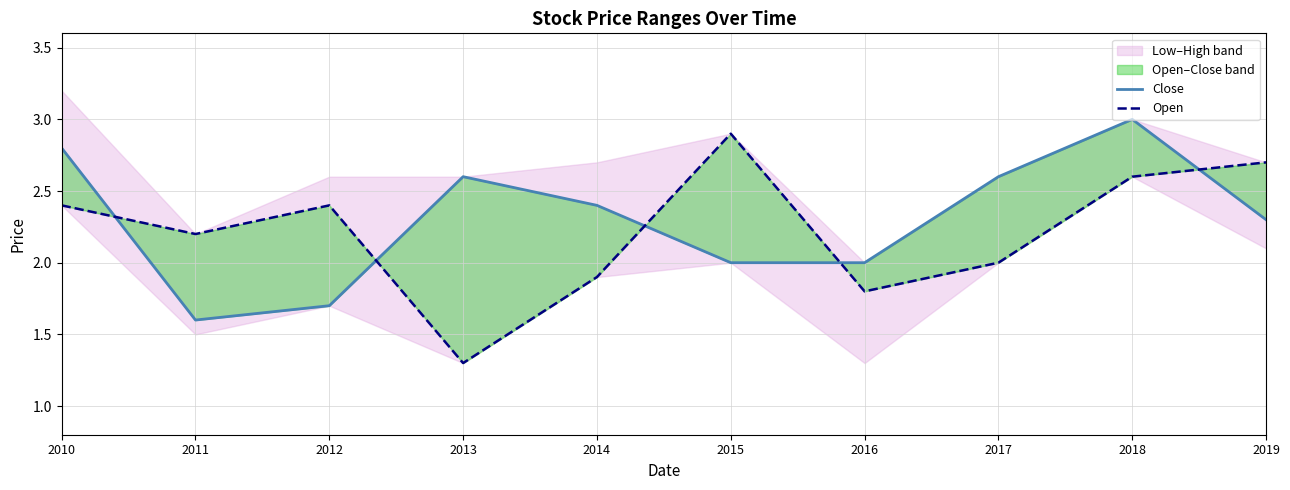

What is the difference between the maximum and second lowest values in the Open series?

1.1